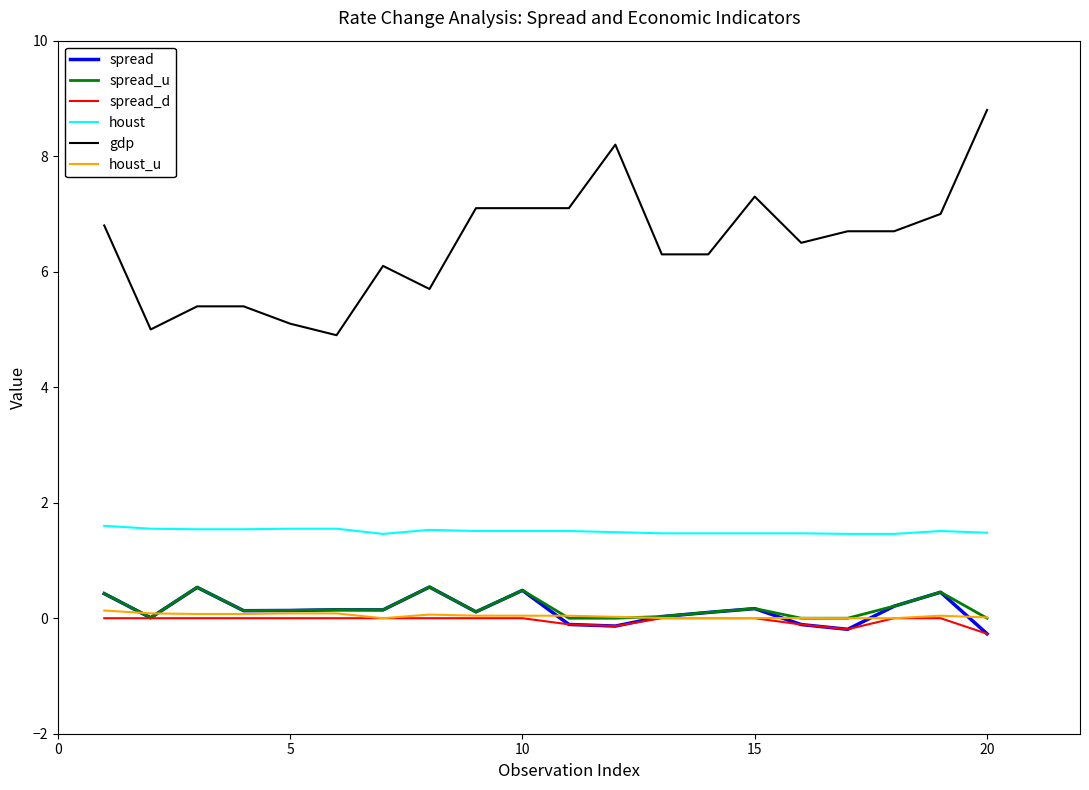

Which series has the largest total across all categories?

gdp